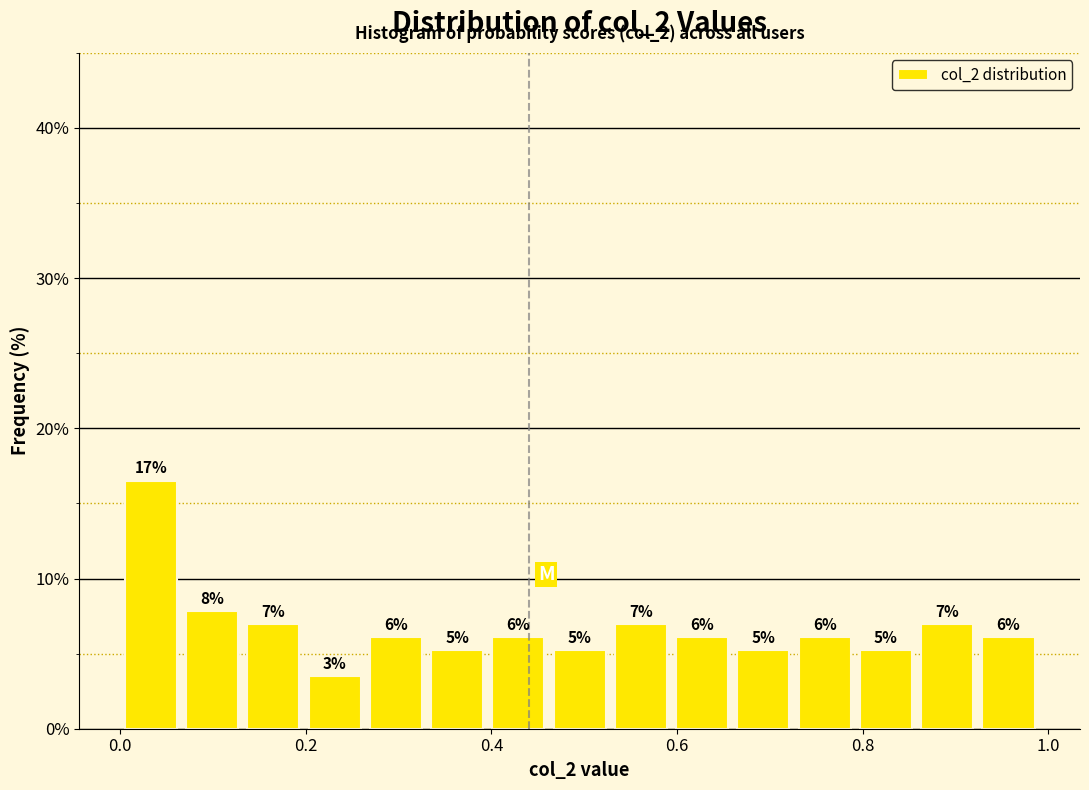

Read against the x-axis, roughly where is the centre of the tallest bar?

0.04